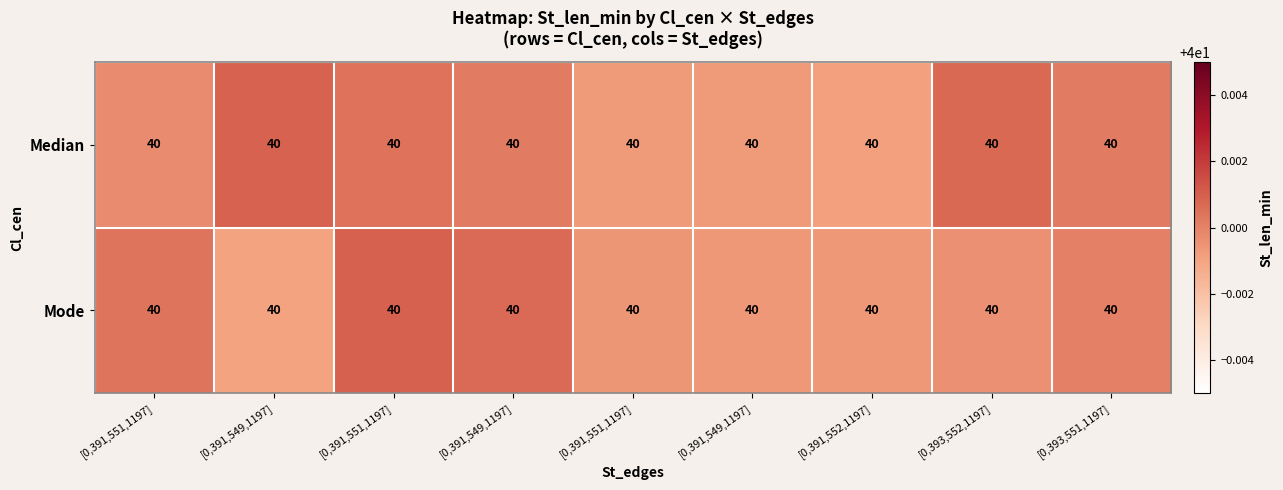

The Mode series shows 56.1 at [0,391,549,1197]. True or false?

False